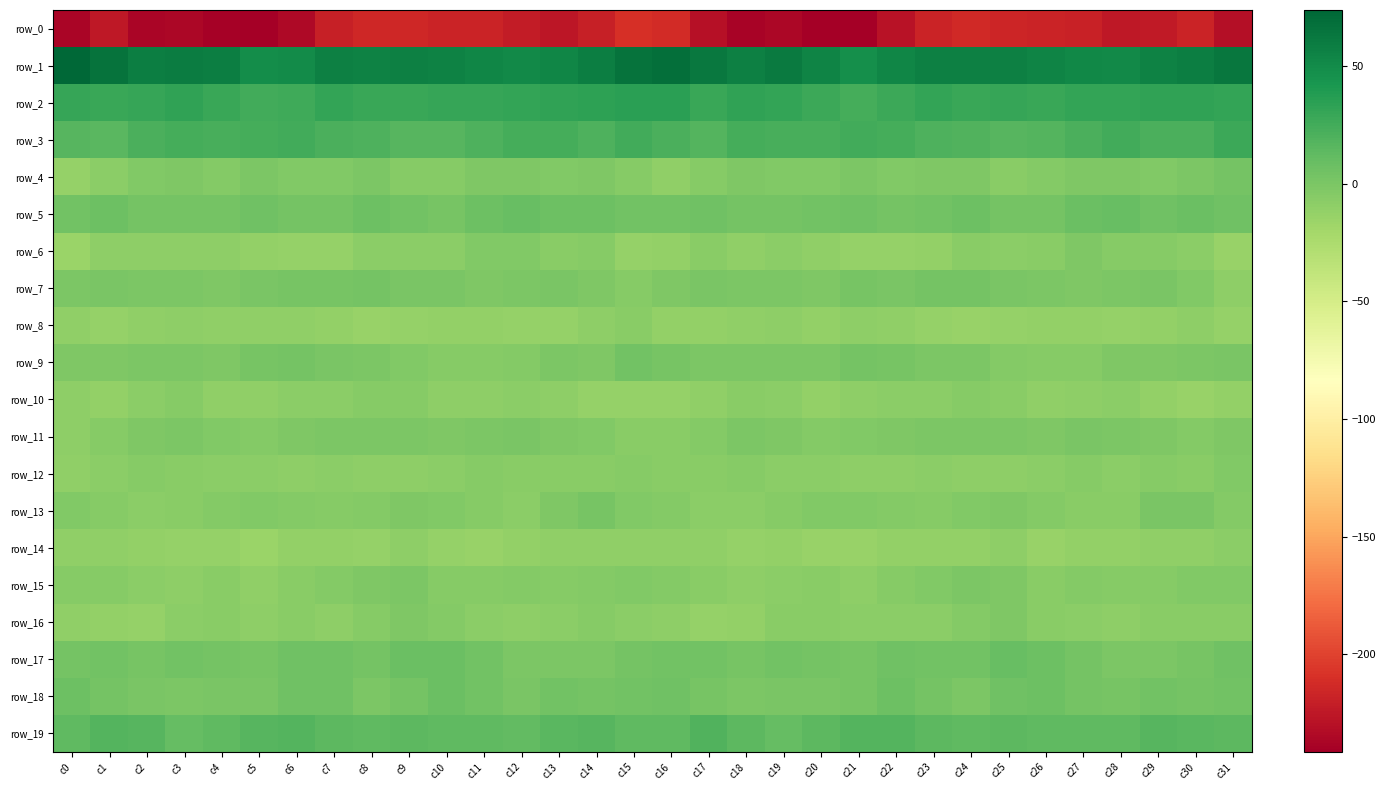

Which series has the largest total across all categories?

row_1